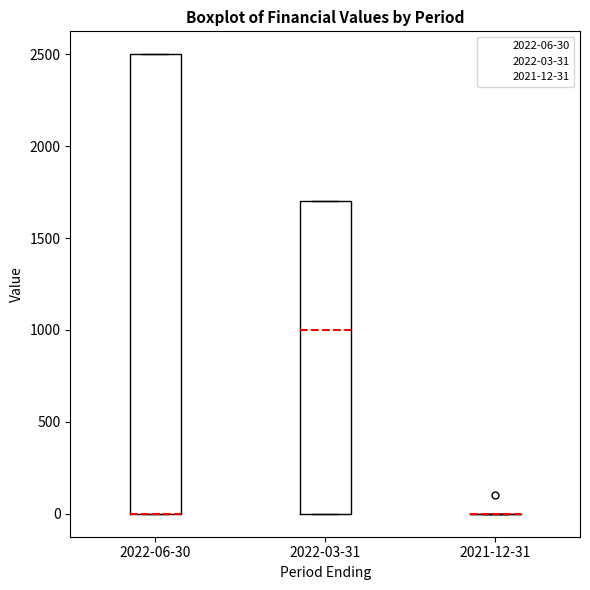

Comparing the boxes themselves (not the whiskers), which one is the tallest?

2022-06-30